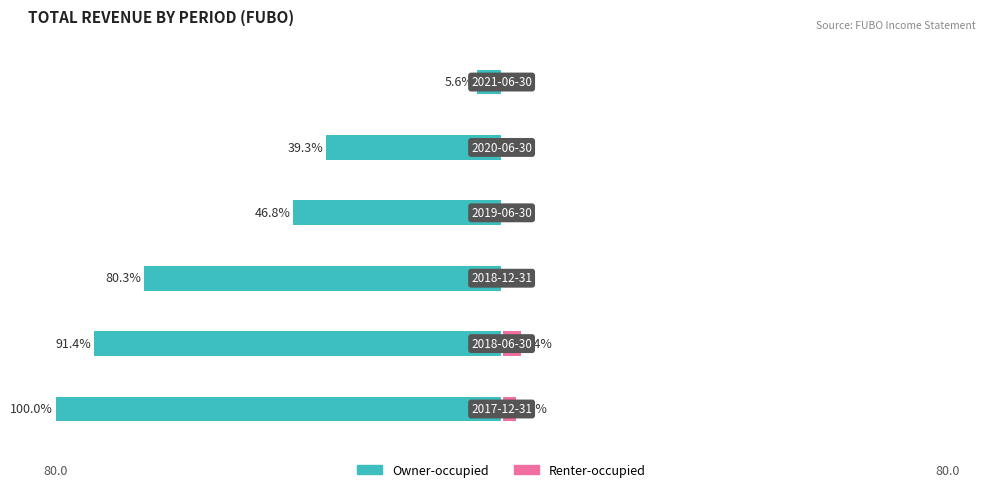

Which has a higher value, 4 or 80.0?

4